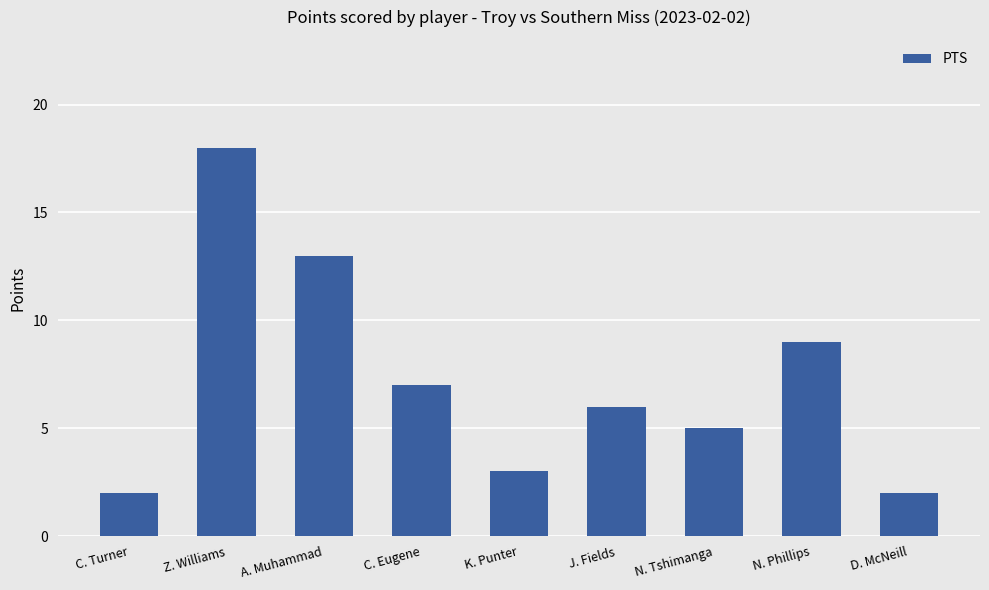

What is the sum of all values?

65